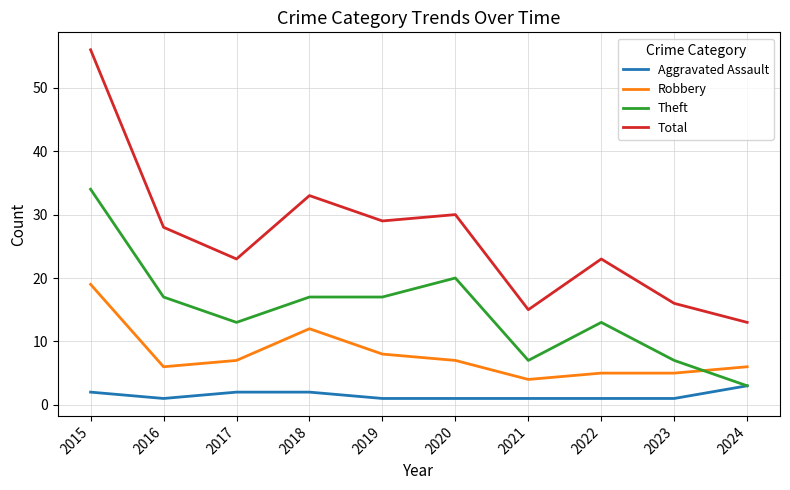

Which series has the largest total across all categories?

Total